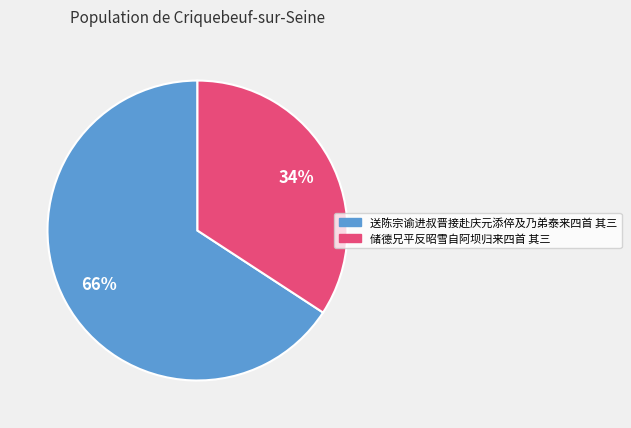

Which has a higher value, 储德兄平反昭雪自阿坝归来四首 其三 or 送陈宗谕进叔晋接赴庆元添倅及乃弟泰来四首 其三?

送陈宗谕进叔晋接赴庆元添倅及乃弟泰来四首 其三